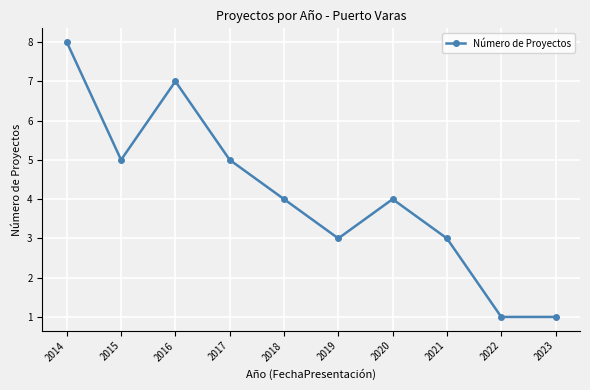

What is the greatest value displayed?

8